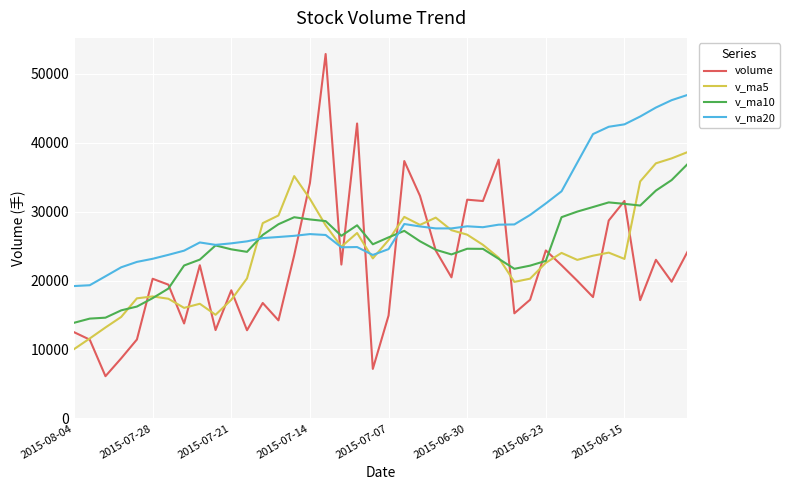

Which series has the largest total across all categories?

v_ma20